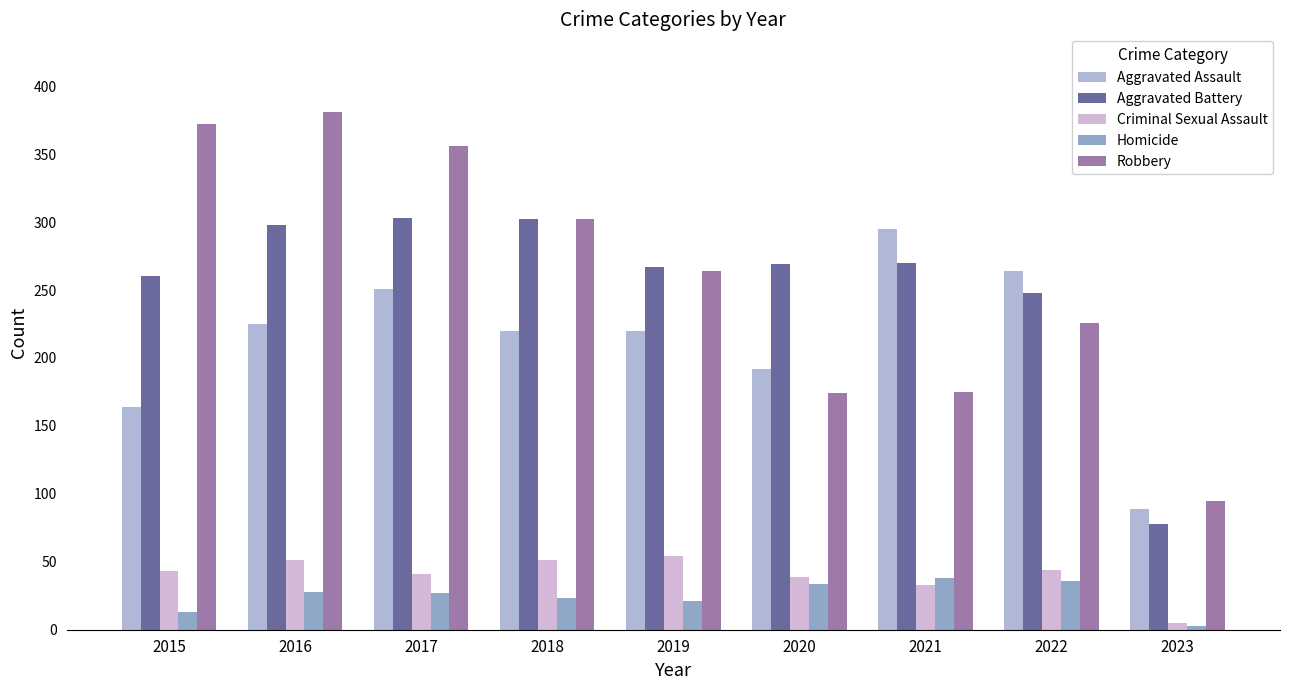

How many categories are shown in the chart?

9